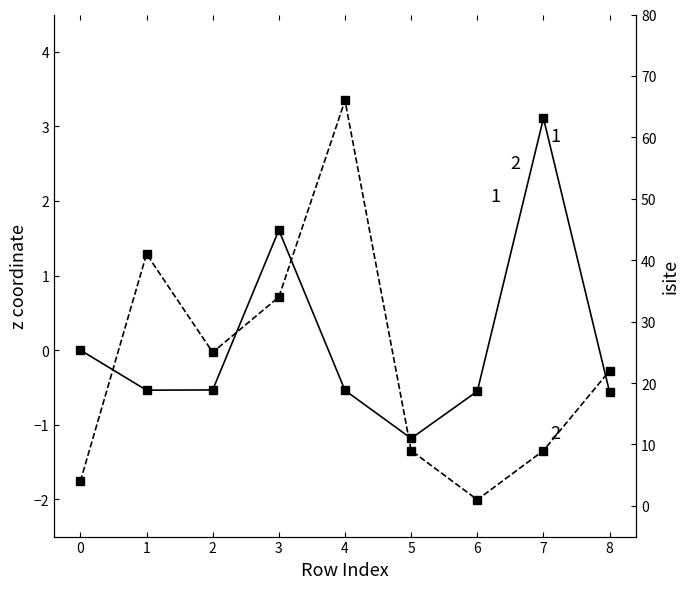

Read the z value at 4.

-0.5